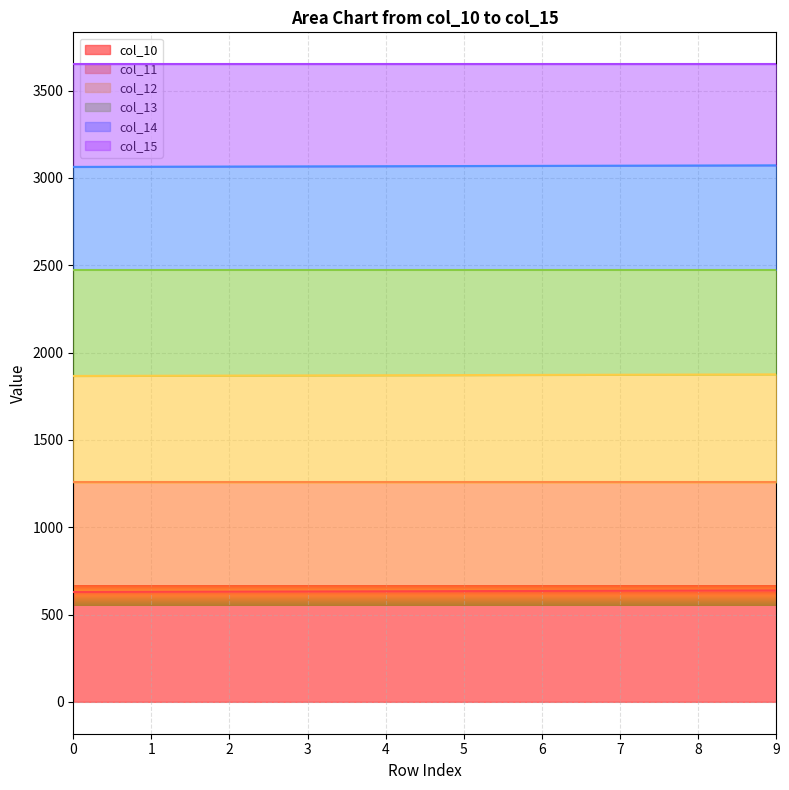

At which category is the sum across all series the highest?

9